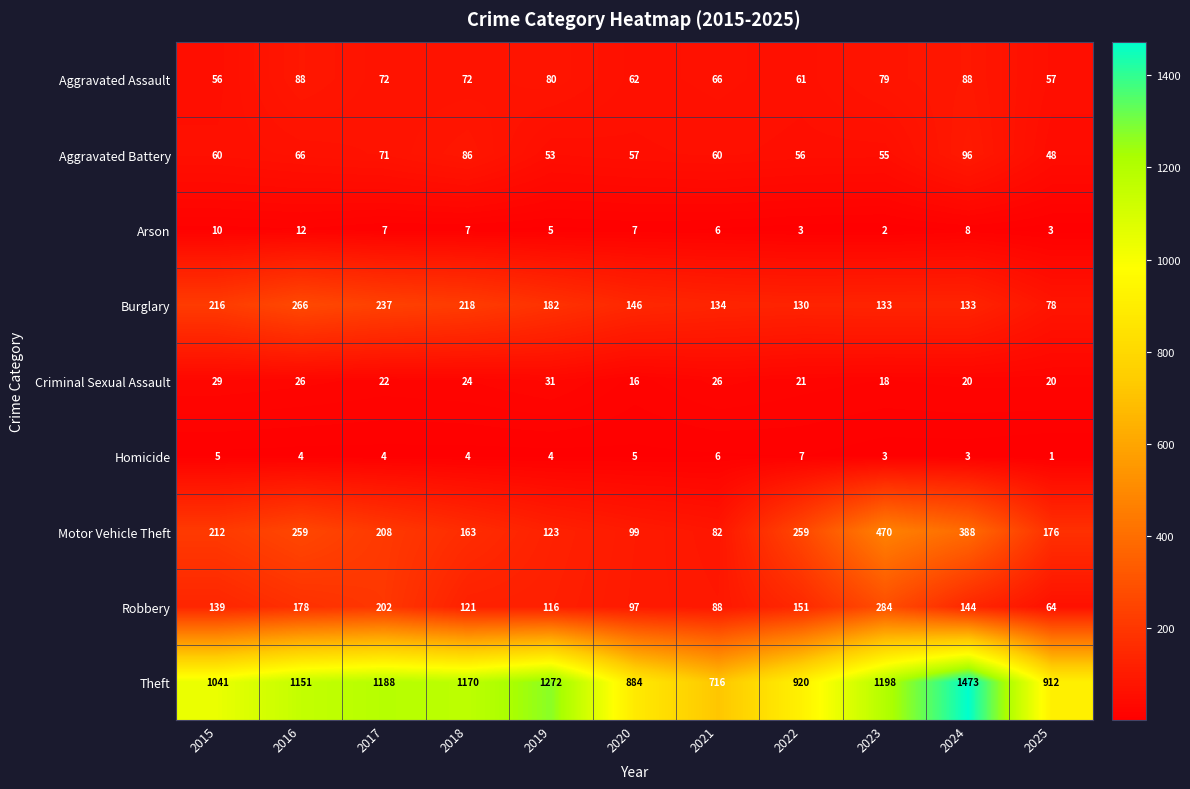

At how many categories does at least one series exceed 832?

10